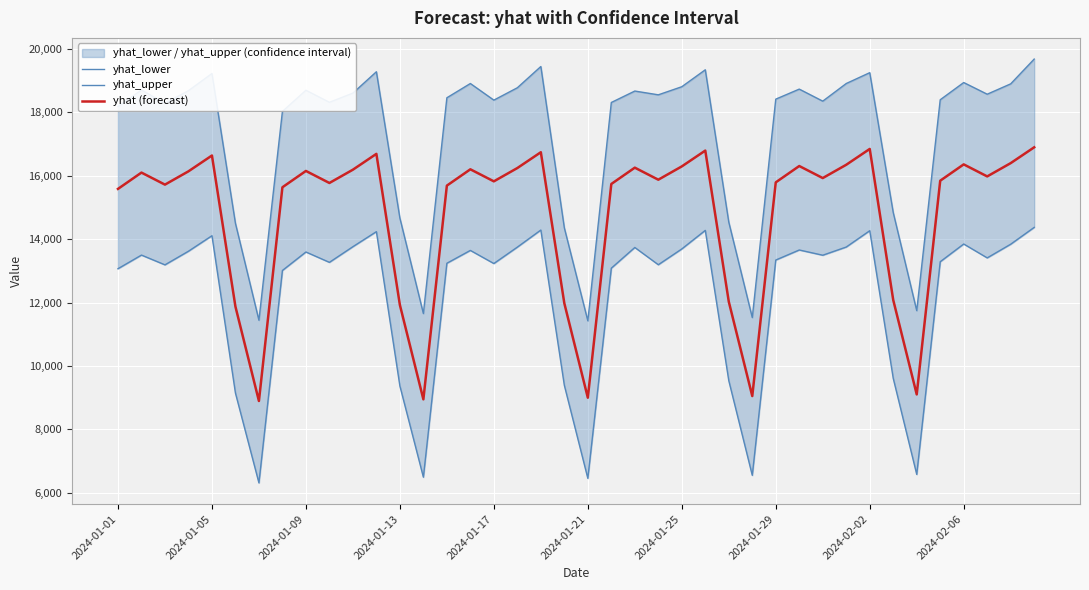

What is the lowest value of the yhat (forecast) series?

8892.6